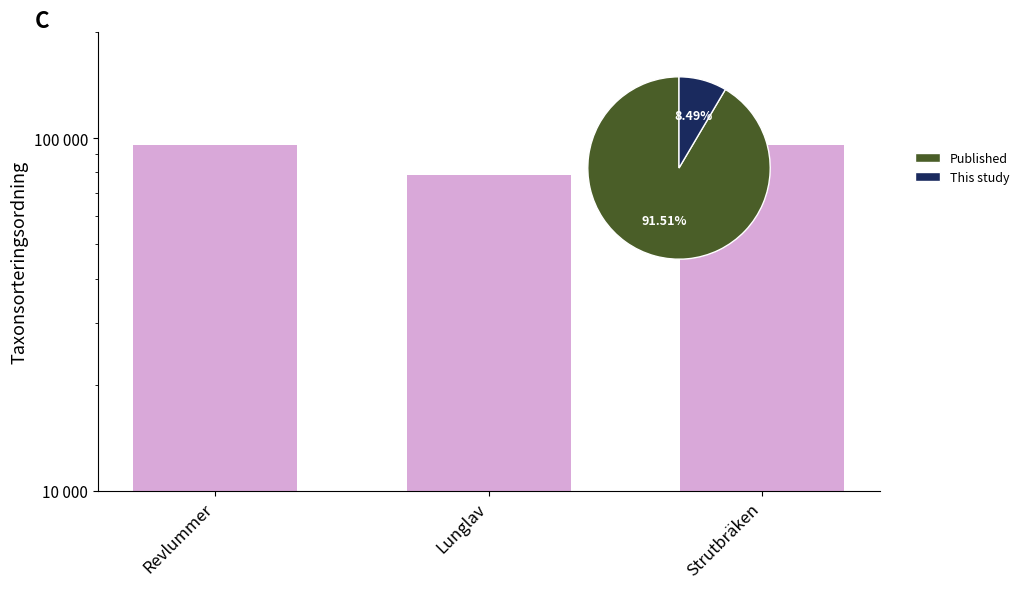

What is the minimum value shown in the chart?

78569